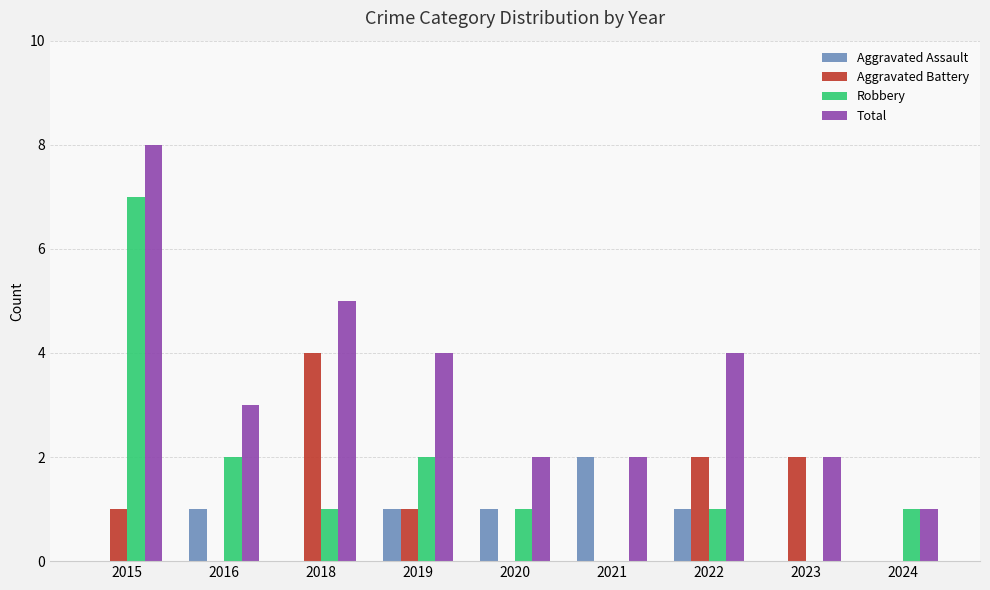

What is the total value across all series at 2016?

6